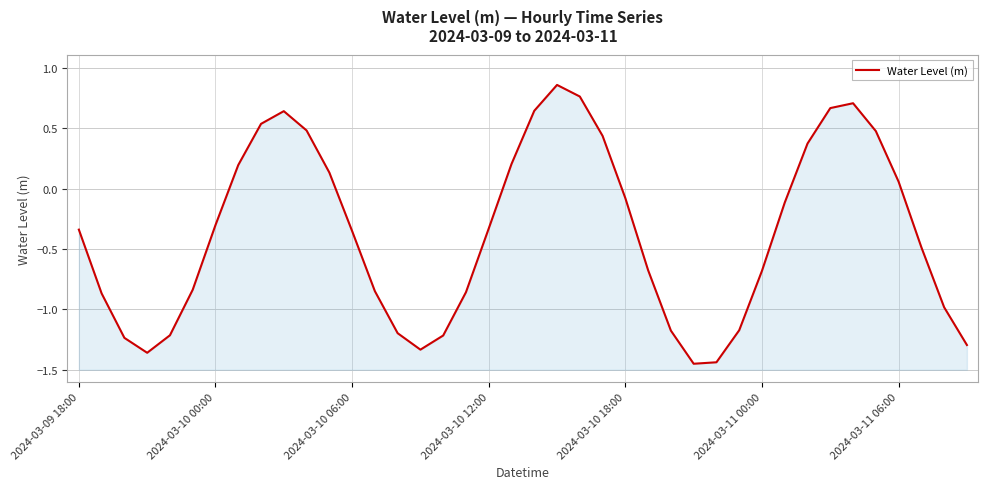

Reading left to right, list all the values displayed in this chart.

-0.3	-0.9	-1.2	-1.4	-1.2	-0.8	-0.3	0.2	0.5	0.6	0.5	0.1	-0.4	-0.8	-1.2	-1.3	-1.2	-0.9	-0.3	0.2	0.6	0.9	0.8	0.4	-0.1	-0.7	-1.2	-1.5	-1.4	-1.2	-0.7	-0.1	0.4	0.7	0.7	0.5	0.1	-0.5	-1.0	-1.3